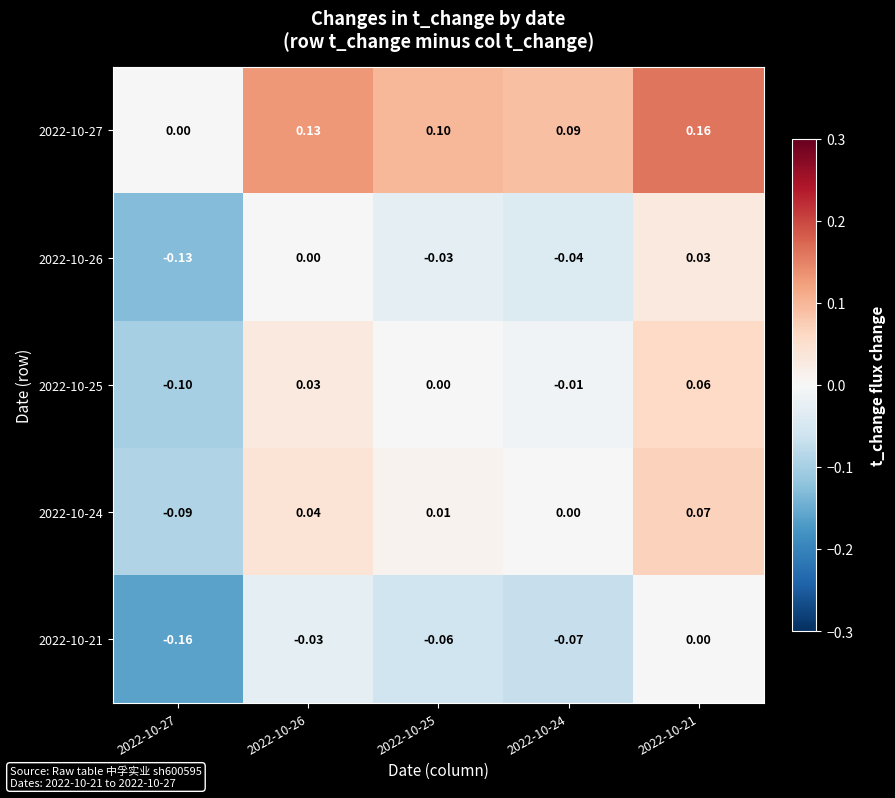

Is the value of 2022-10-21 at 2022-10-24 greater than the value of 2022-10-25 at 2022-10-27?

Yes